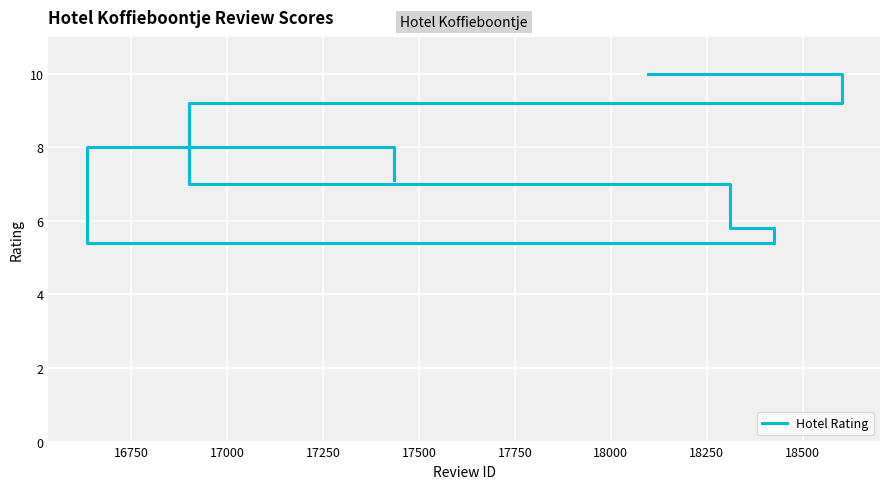

Is it true that the value at 17750 is 1.6?

False